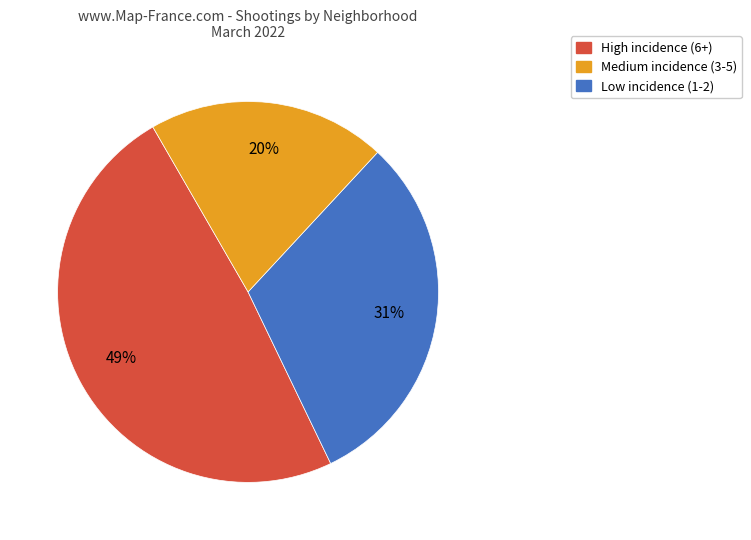

Is there any slice that represents more than half of the pie?

No